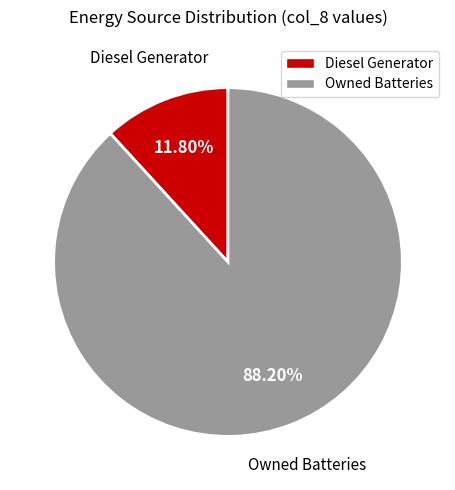

Is there any slice that represents more than half of the pie?

Yes